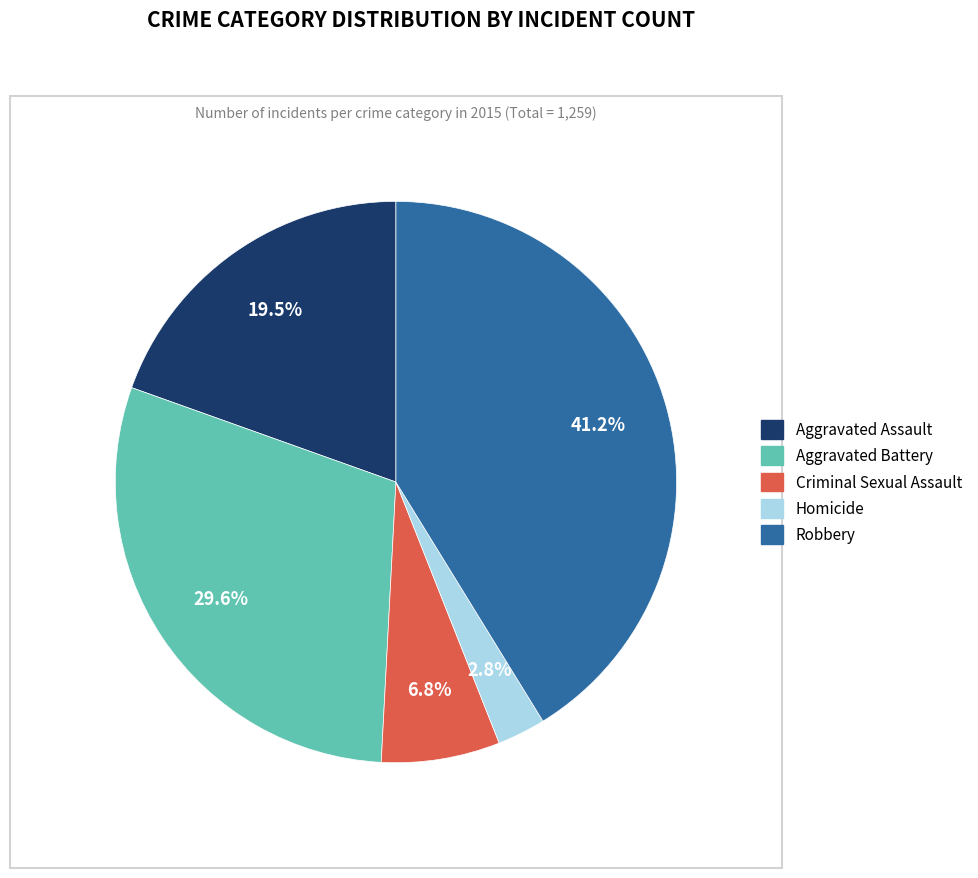

To the nearest percent, what portion does Homicide represent?

3%